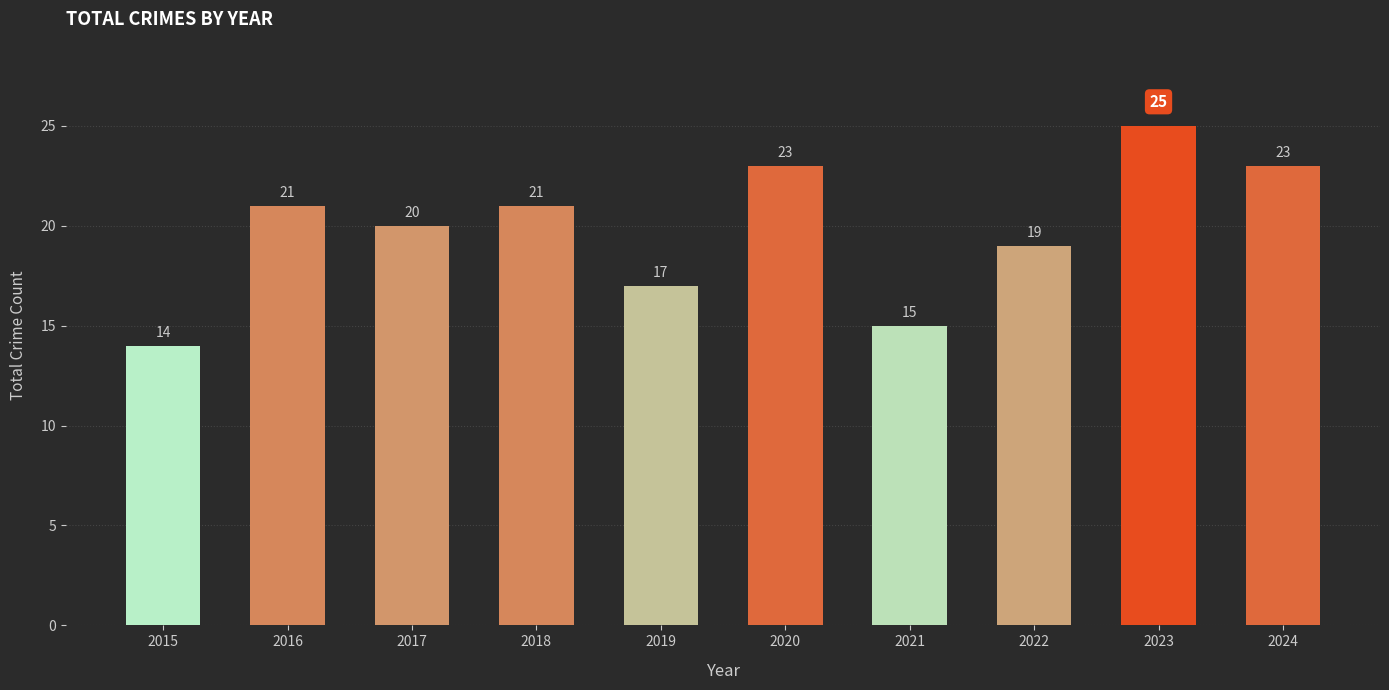

At which label is the value closest to 19?

2022